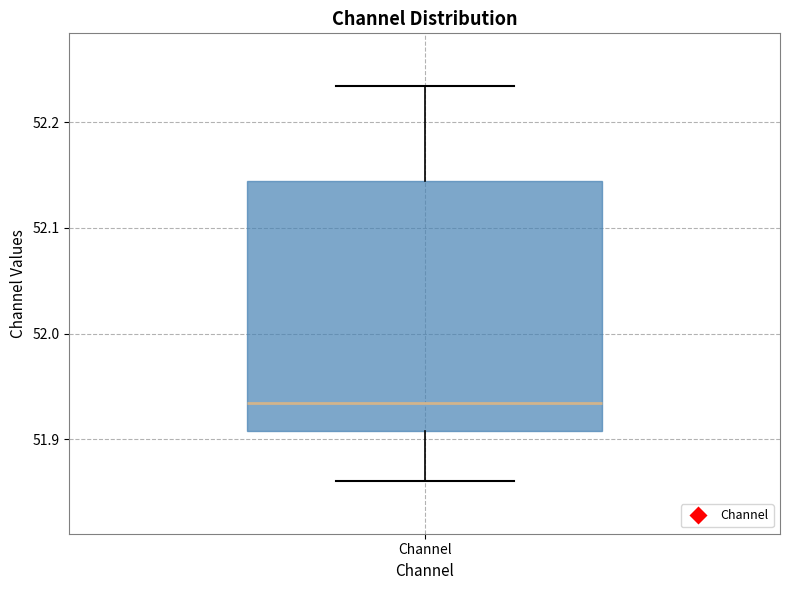

Where is the upper edge of the box for Channel on the y-axis? The values are not printed on the chart, so give them approximately, as read against the axis.

52.14